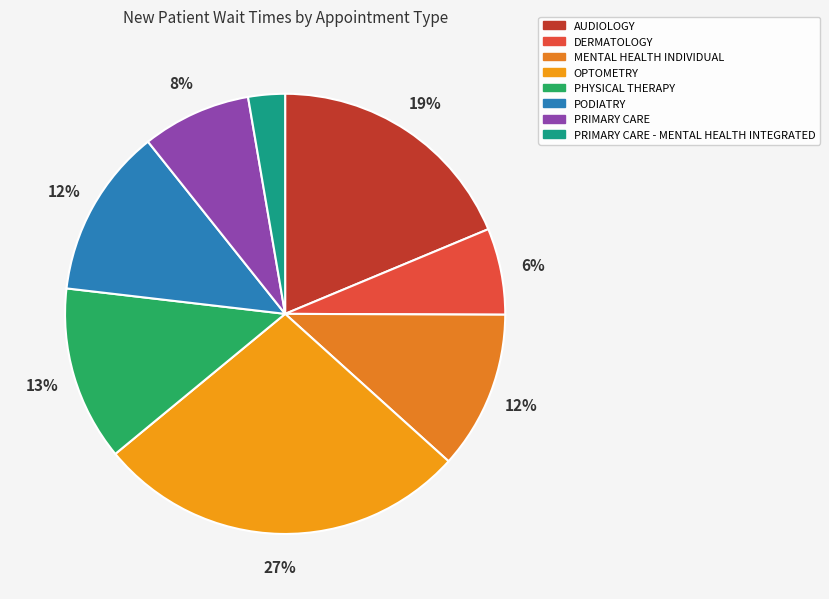

True or false: PRIMARY CARE - MENTAL HEALTH INTEGRATED accounts for 3% of the total.

True